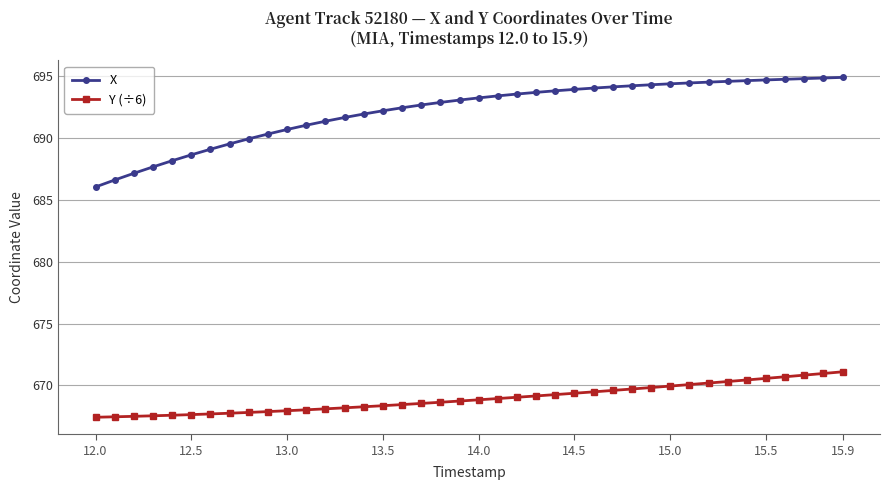

True or false: X and Y (÷6) cross at least once.

False